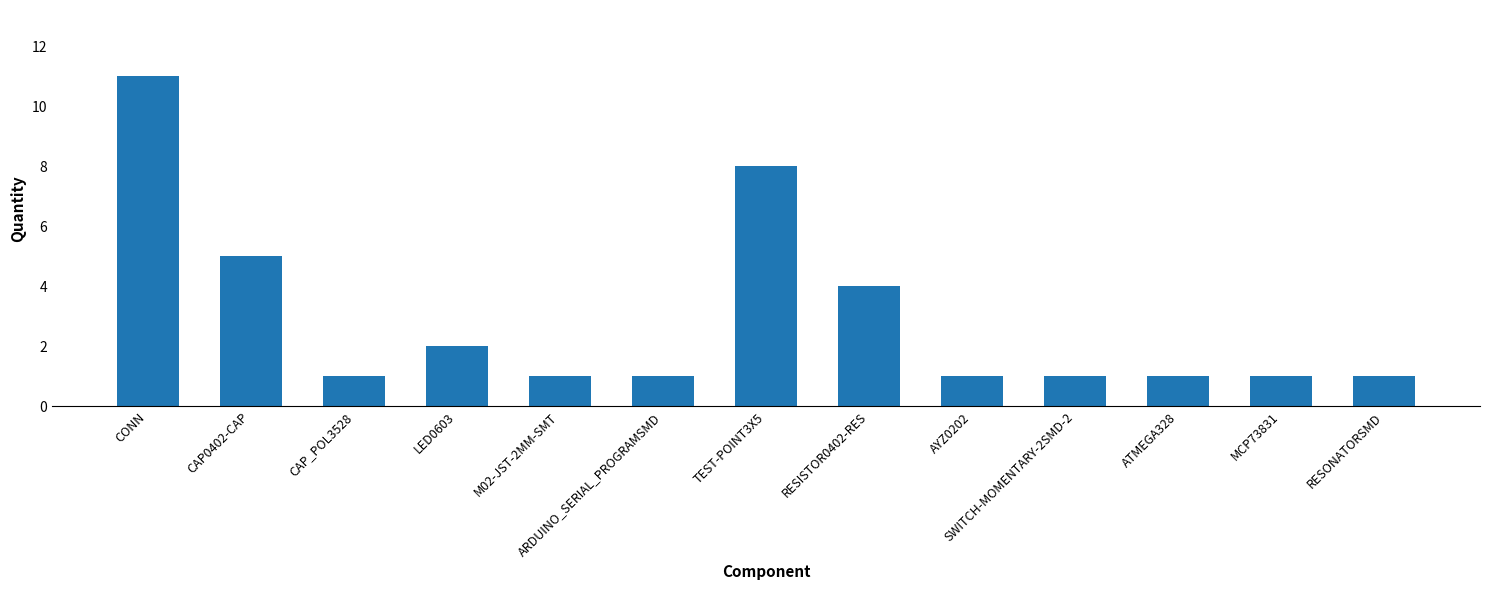

Count the values in the range 1 to 4.

10